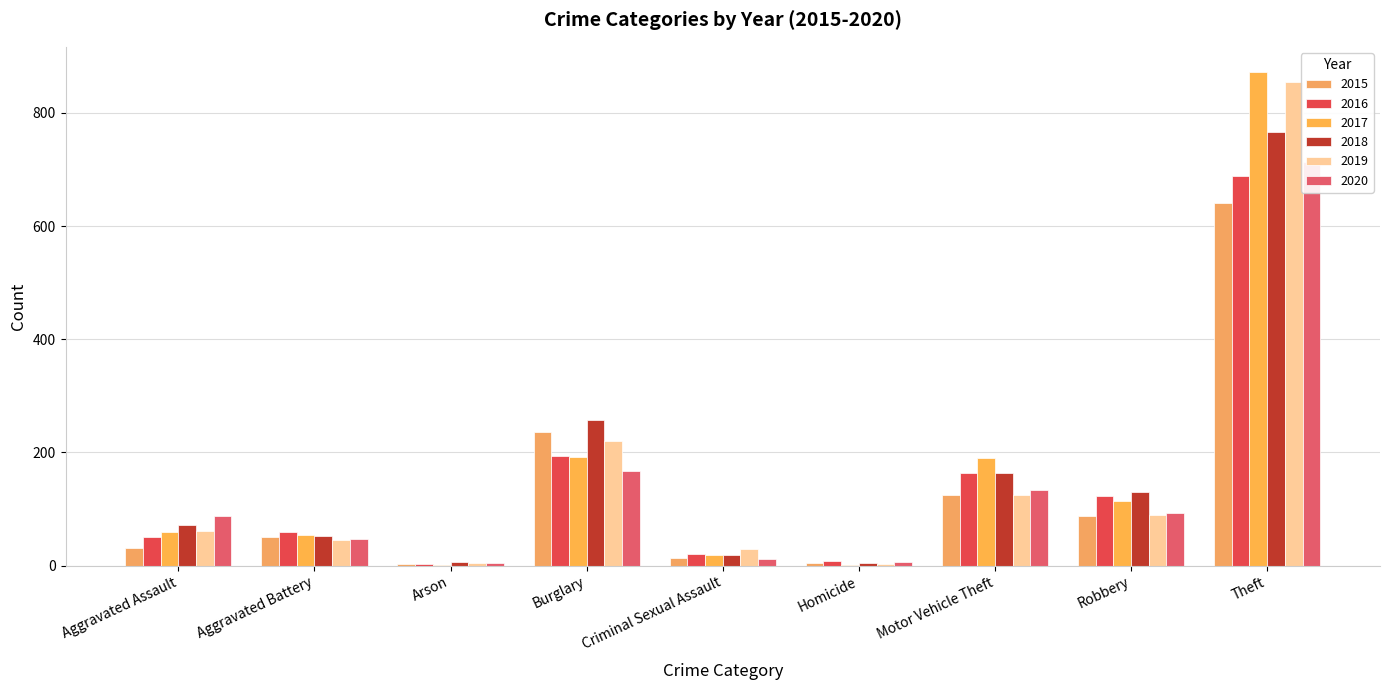

Reading left to right, extract all data points from this chart.

2015: 31	50	3	236	13	4	125	87	641
2016: 50	60	3	194	20	8	163	123	689
2017: 59	54	1	192	19	2	191	115	873
2018: 72	52	6	257	19	5	164	130	767
2019: 61	45	5	221	29	3	125	89	855
2020: 88	48	4	167	12	6	134	94	714